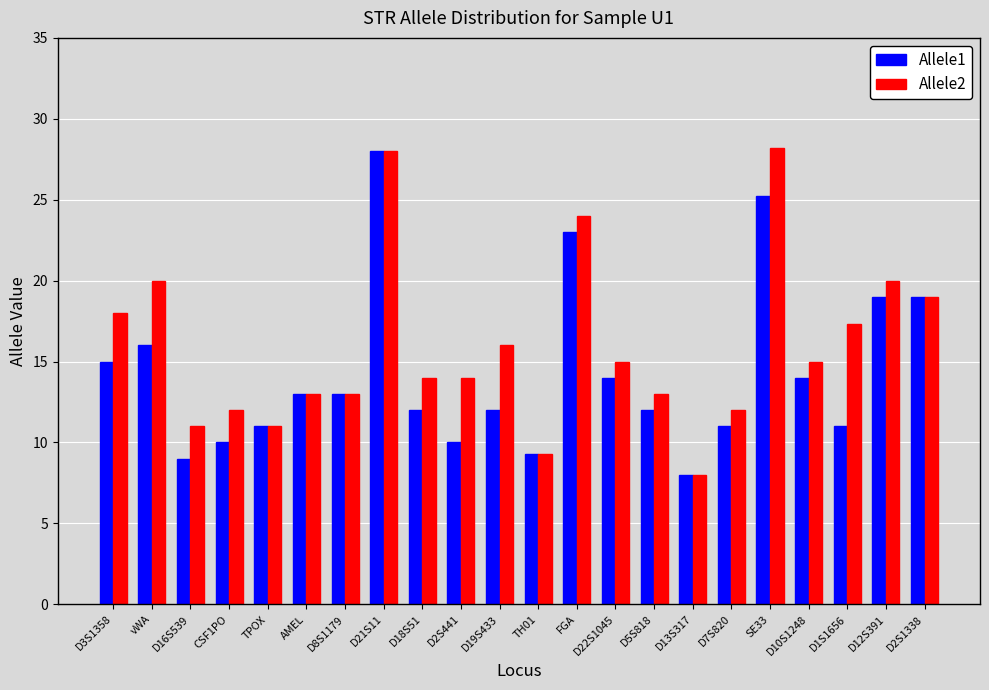

What is the value of the Allele1 bar at the 16th from the left?

8.0